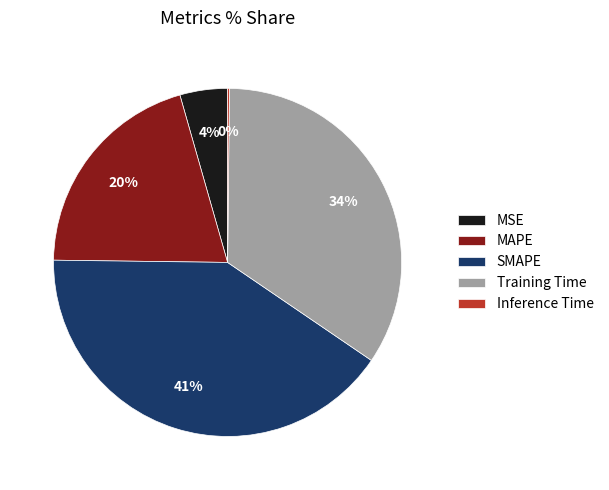

Which slice is the largest?

SMAPE